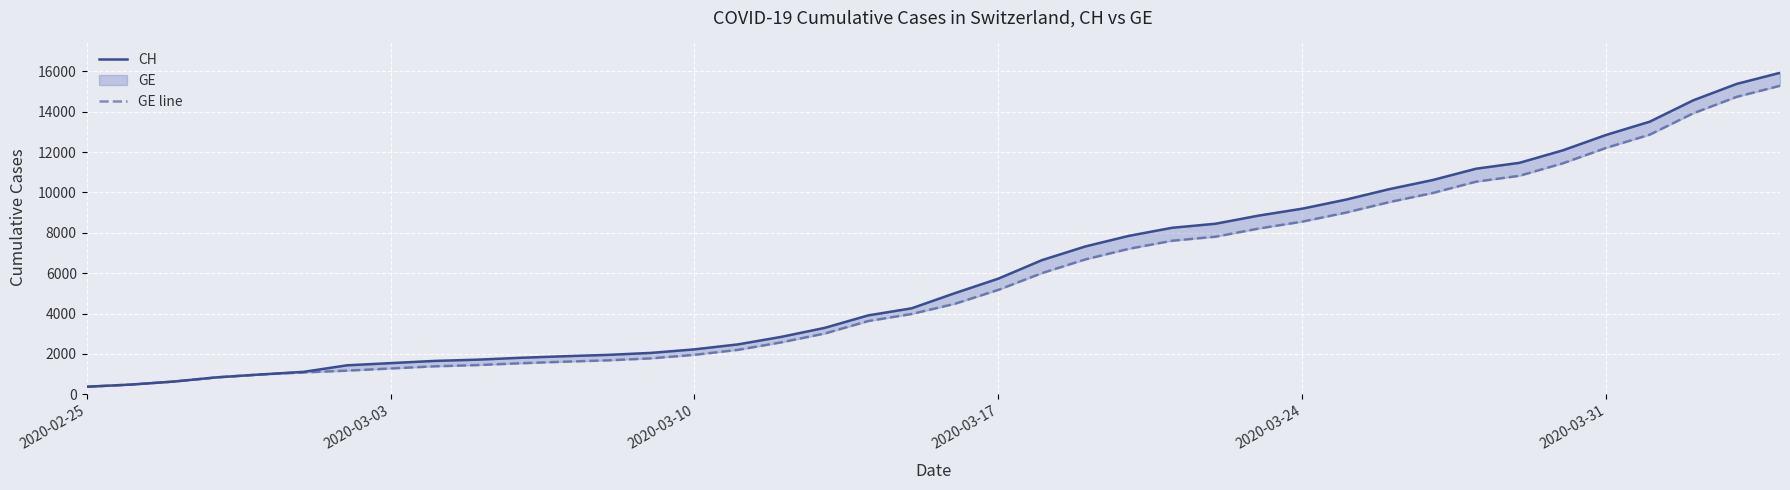

How many data points in CH are above 5012?

19